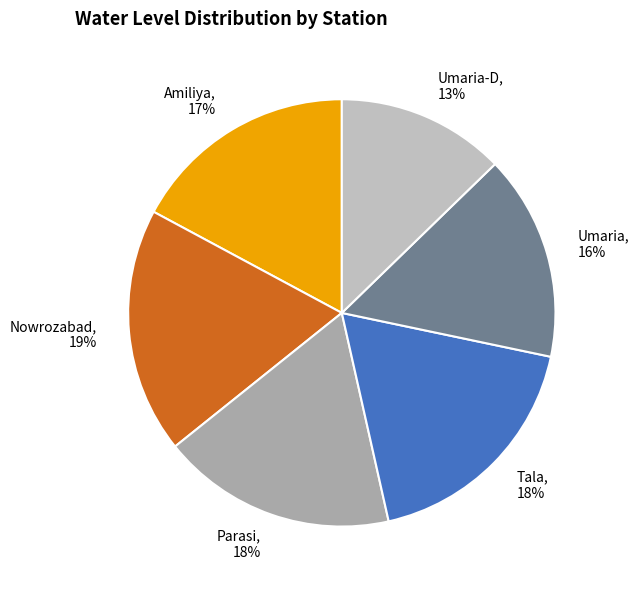

To the nearest percent, what is the average slice percentage?

17%